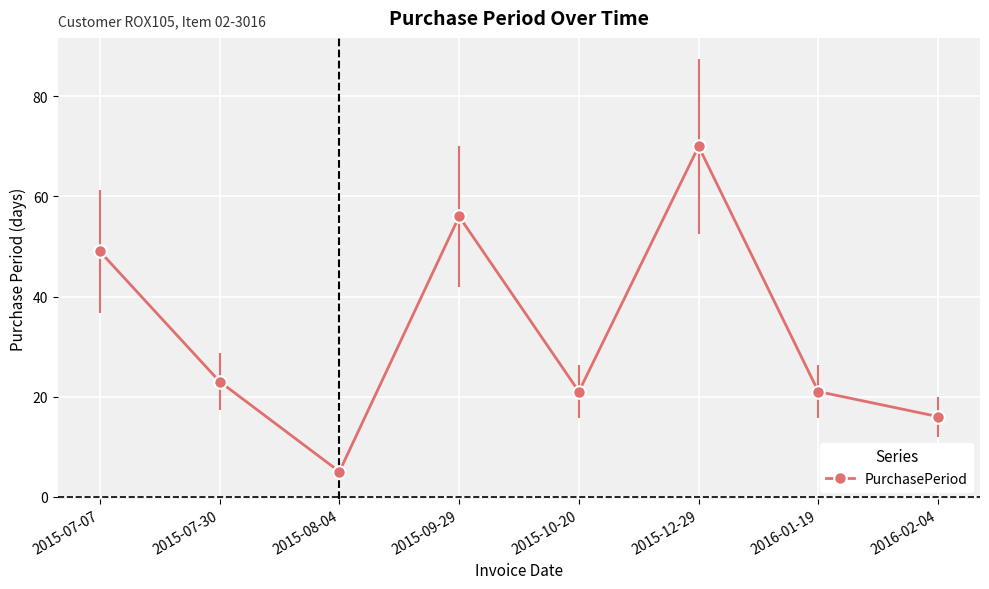

The chart shows a value of 26 at 2016-02-04. True or false?

False